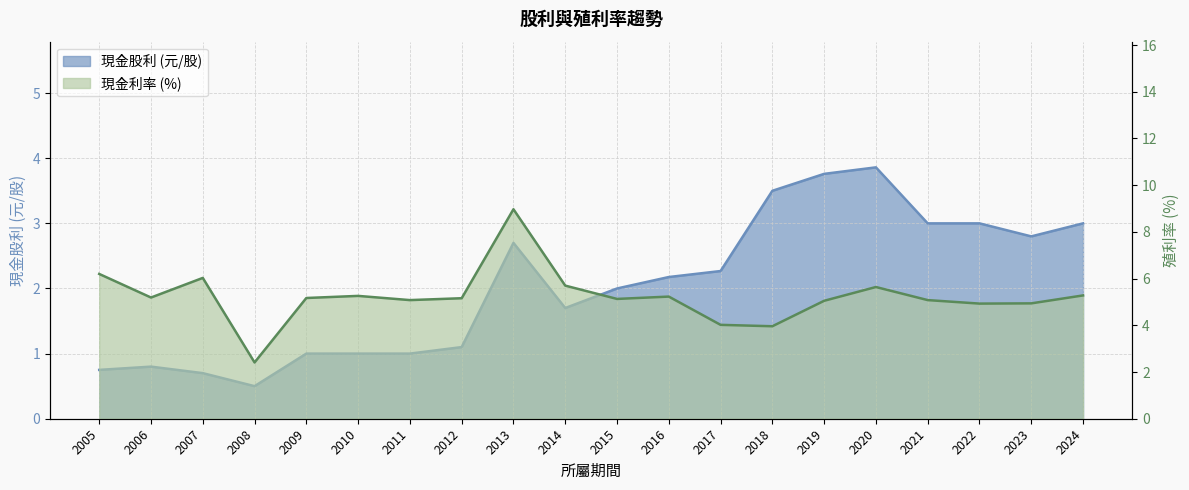

Where is the first local maximum for 現金股利?

2006